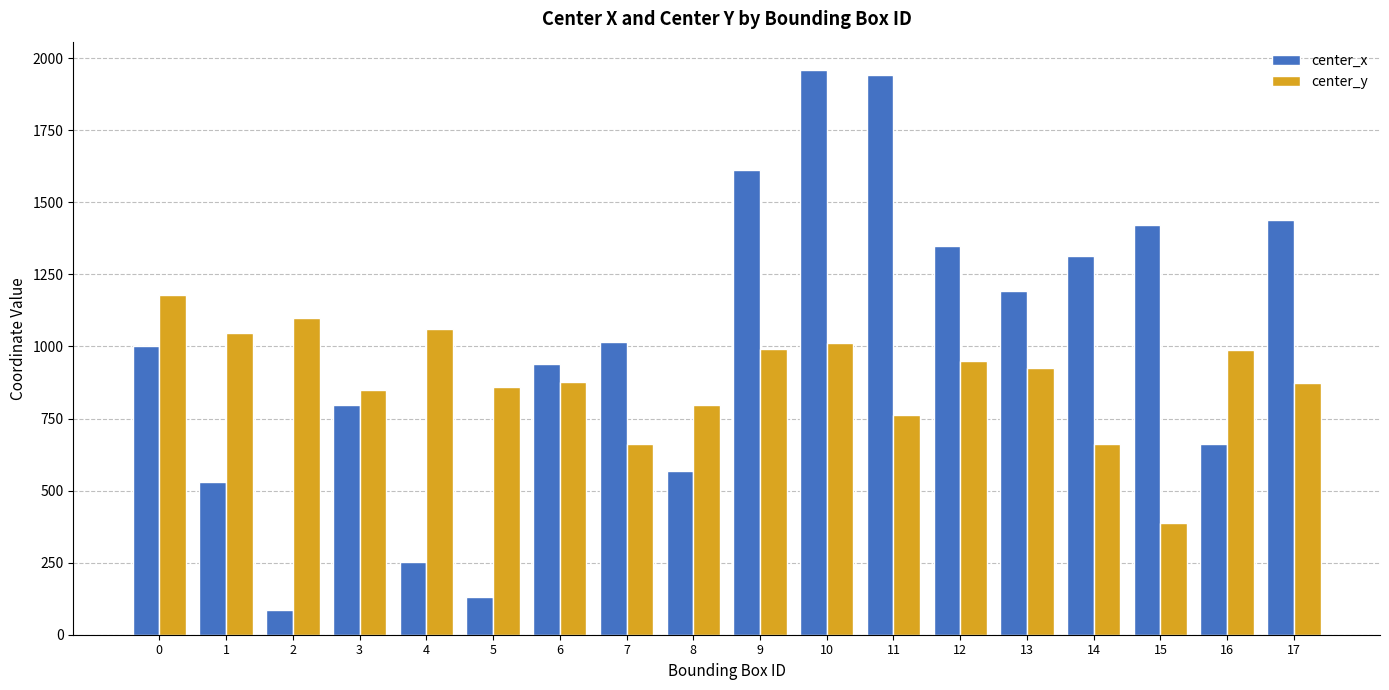

Where does the center_x series first go above 1015?

7